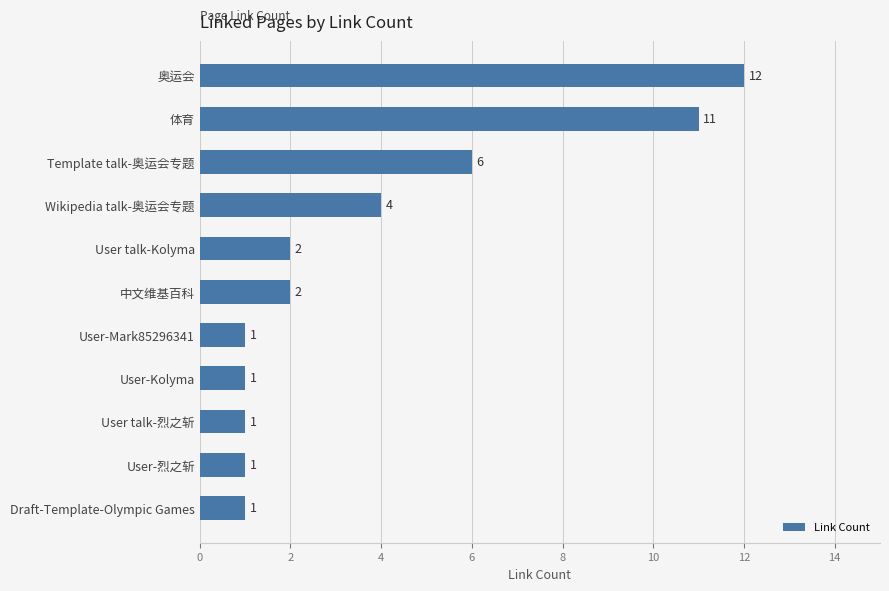

True or false: the data shows 19 at 体育.

False